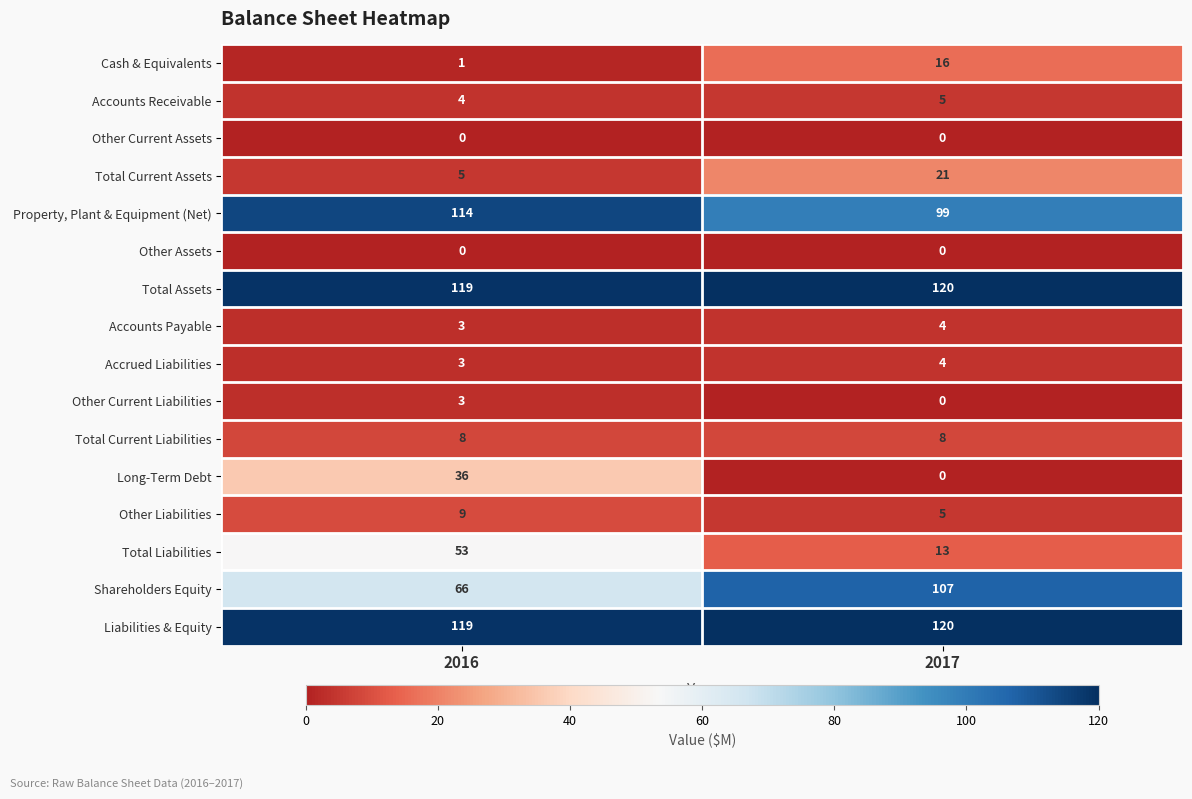

What is the maximum value shown in the chart?

120